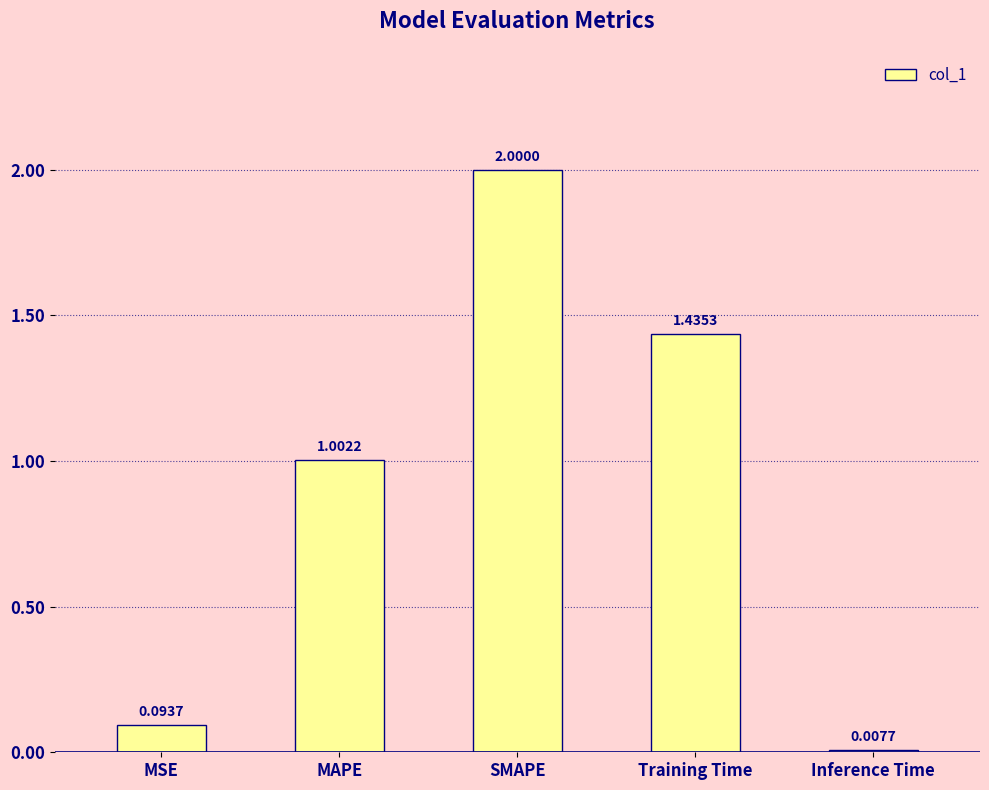

What is the difference between the maximum and second lowest values?

1.9